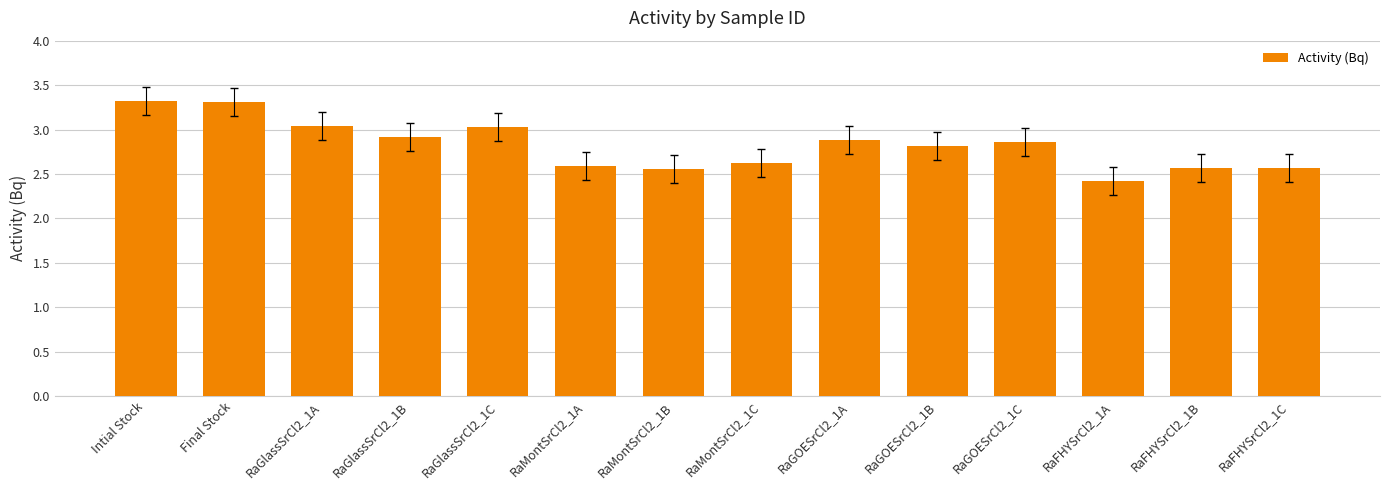

Between RaFHYSrCl2_1C and RaFHYSrCl2_1A, which is larger?

RaFHYSrCl2_1C